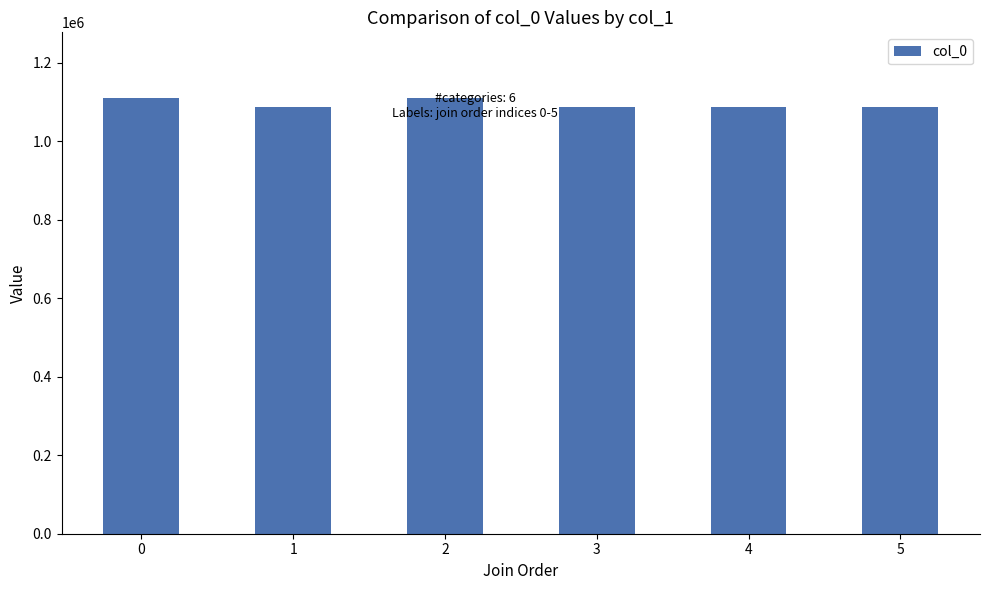

What is the value of the 4th bar from the left?

1088475